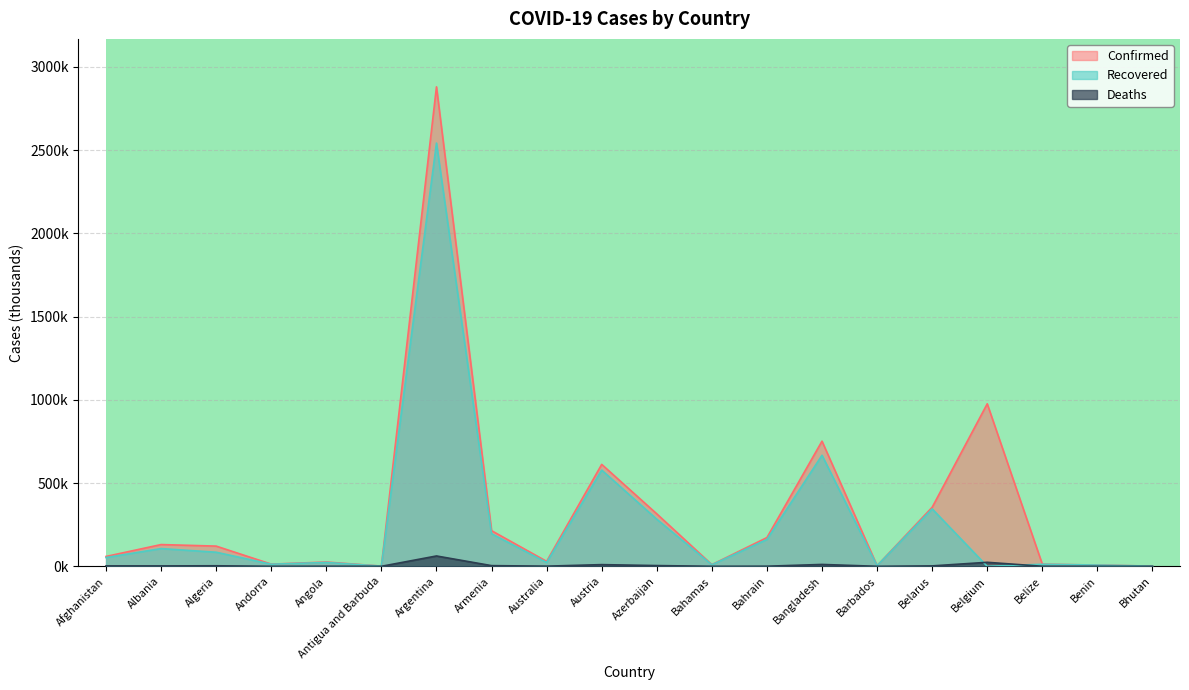

What is the maximum value shown in the chart?

2879.7